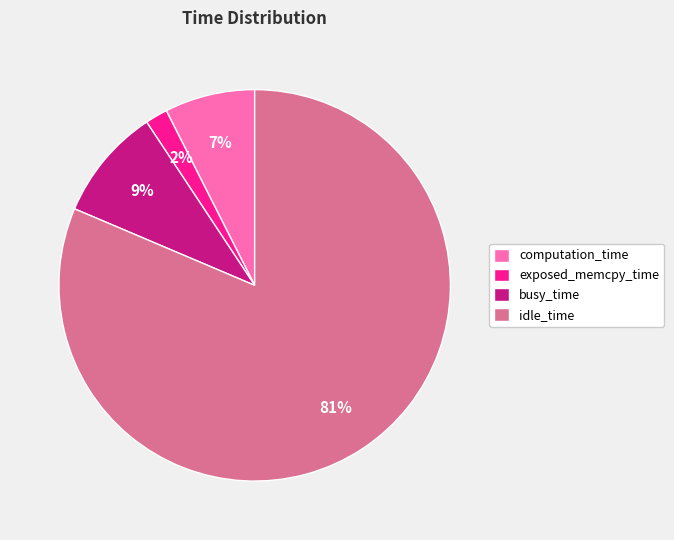

To the nearest percent, what portion does computation_time represent?

7%